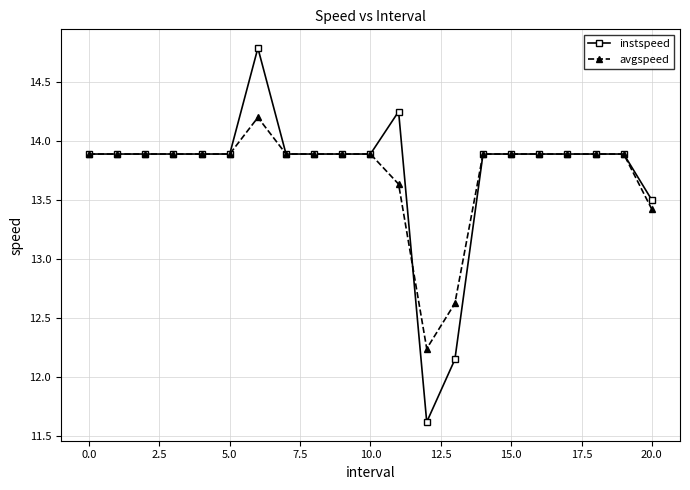

Which series has the widest spread of values?

instspeed